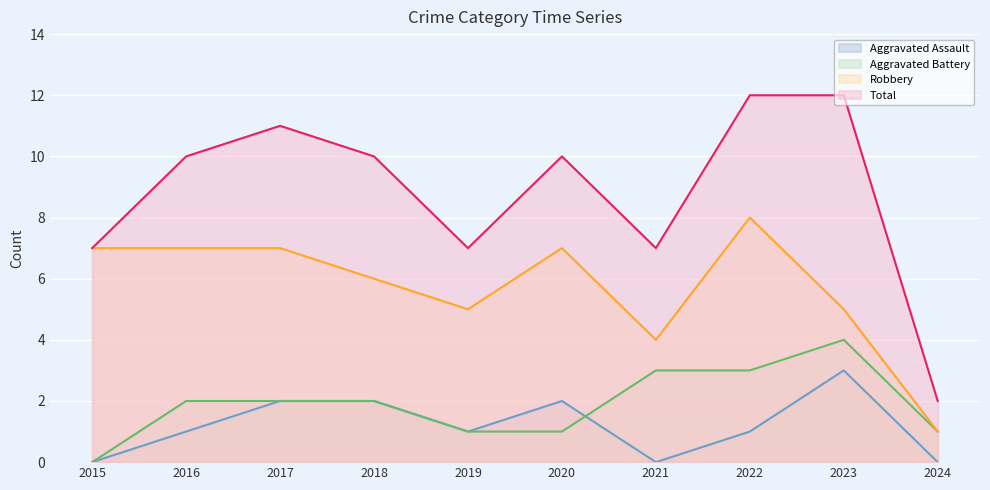

In Total, how many points are lower than both neighbors (excluding endpoints)?

2